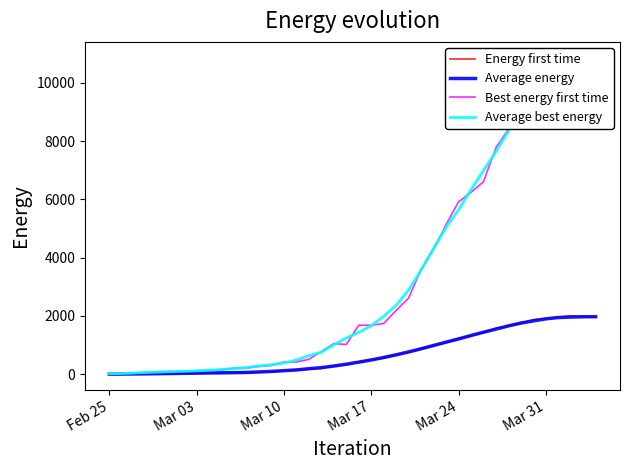

At which category does the chart reach its minimum across all series?

Feb 25